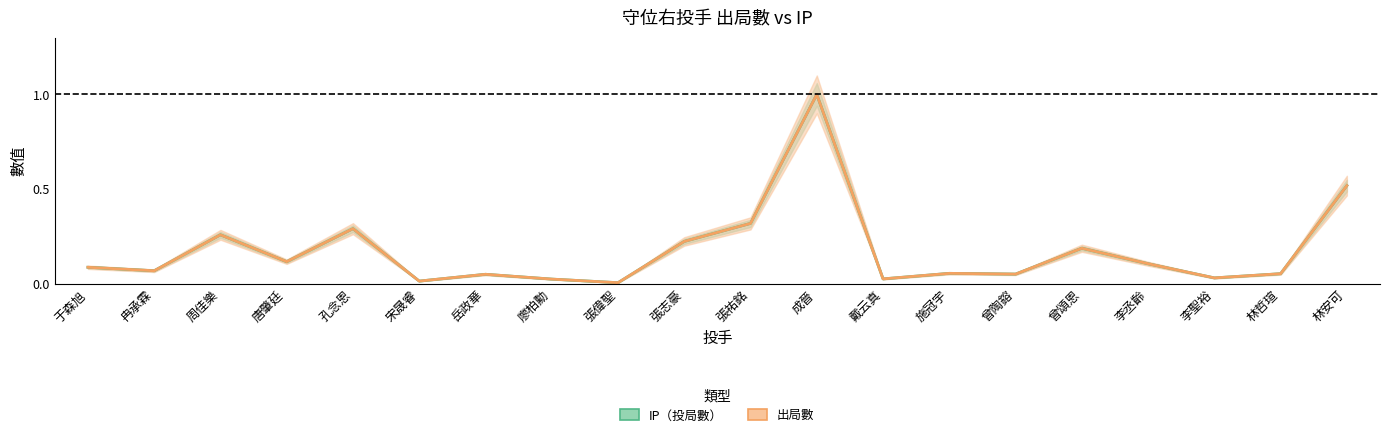

How many interior local valleys does the 出局數 series have?

7